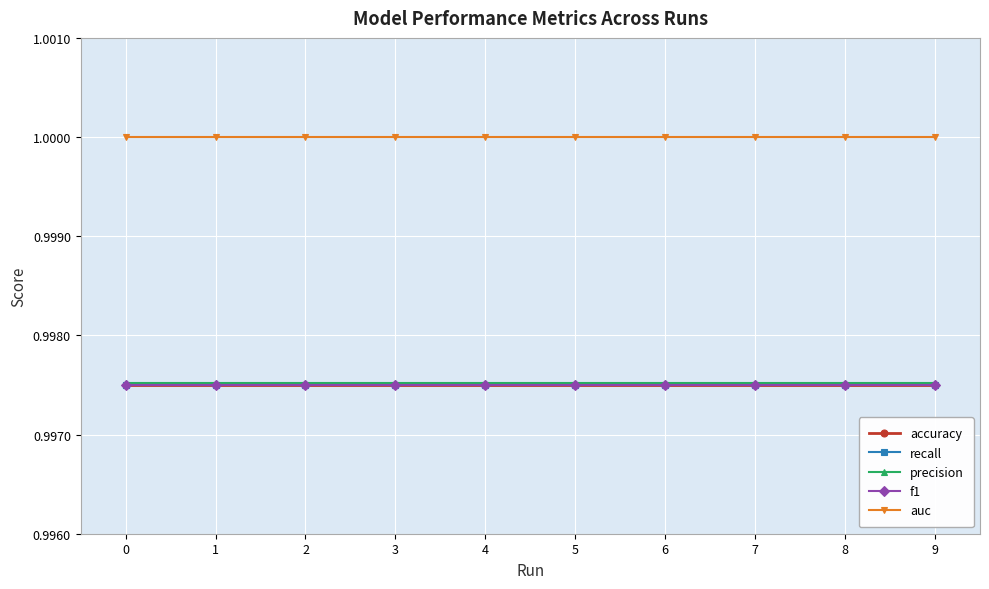

Is this an area chart (filled region under the line)?

No